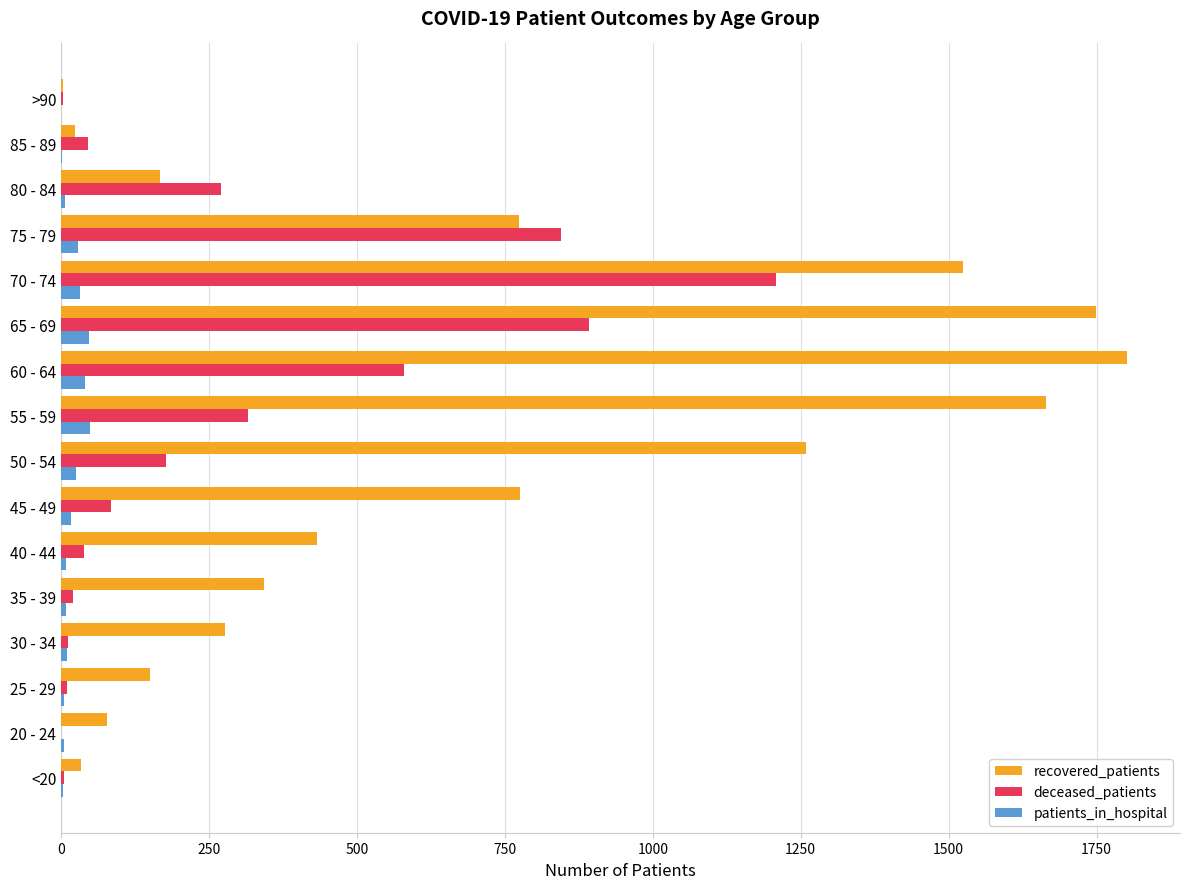

Which series has the largest total across all categories?

recovered_patients